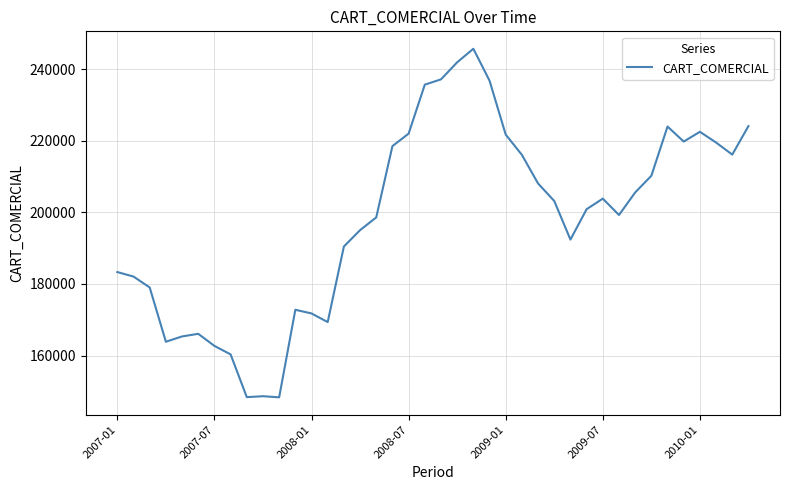

What is the difference between the maximum and minimum values?

97303.8